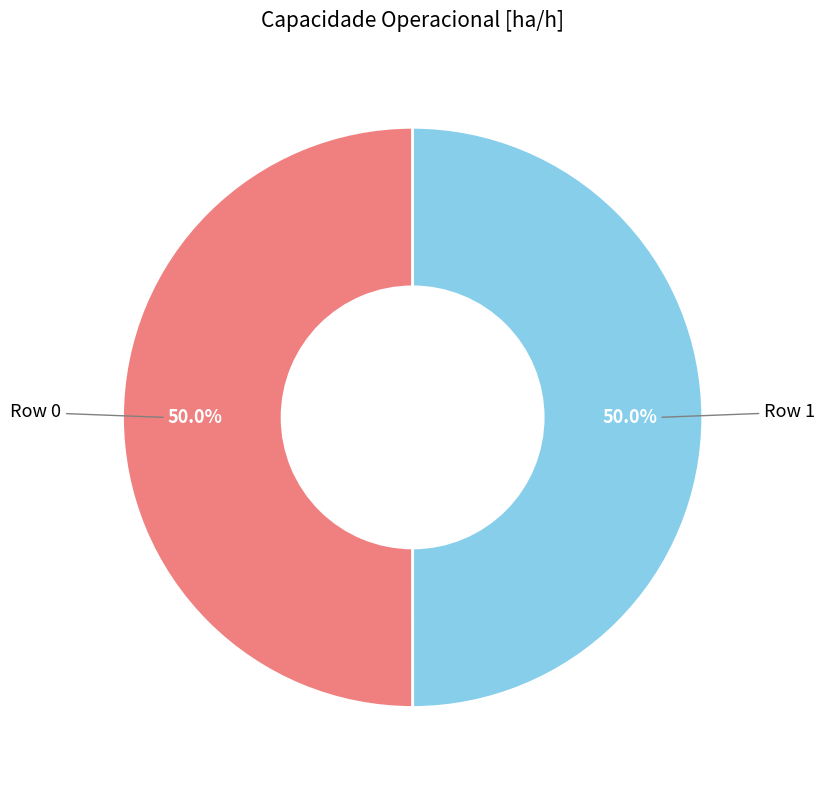

How many slices are in this pie chart?

2